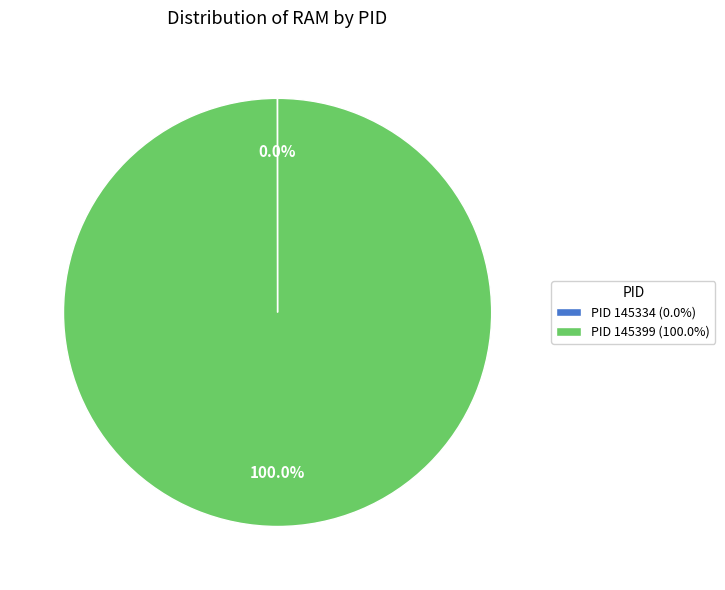

Which category has the biggest portion of the pie?

PID 145399 (100.0%)